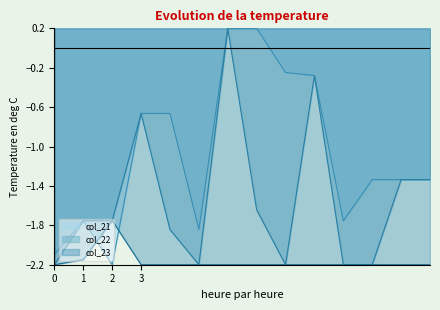

Is the value of col_23 at 6.0 greater than the value of col_22 at 1.0?

No